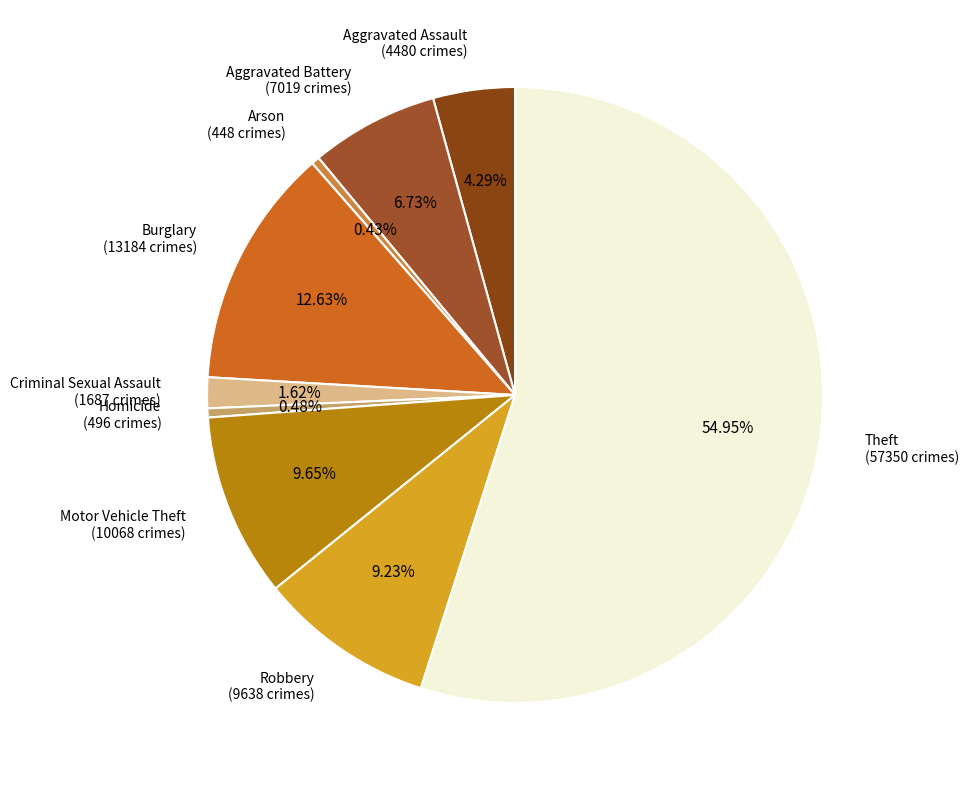

How much of the chart is everything except Theft?

45.1%